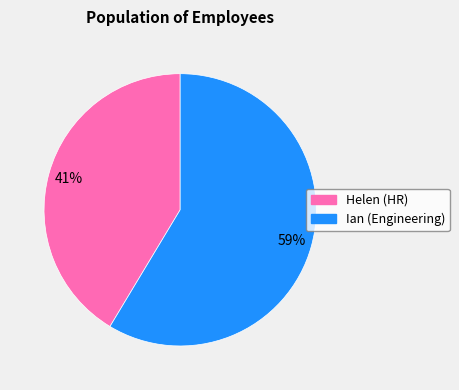

Does any single category account for the majority?

Yes